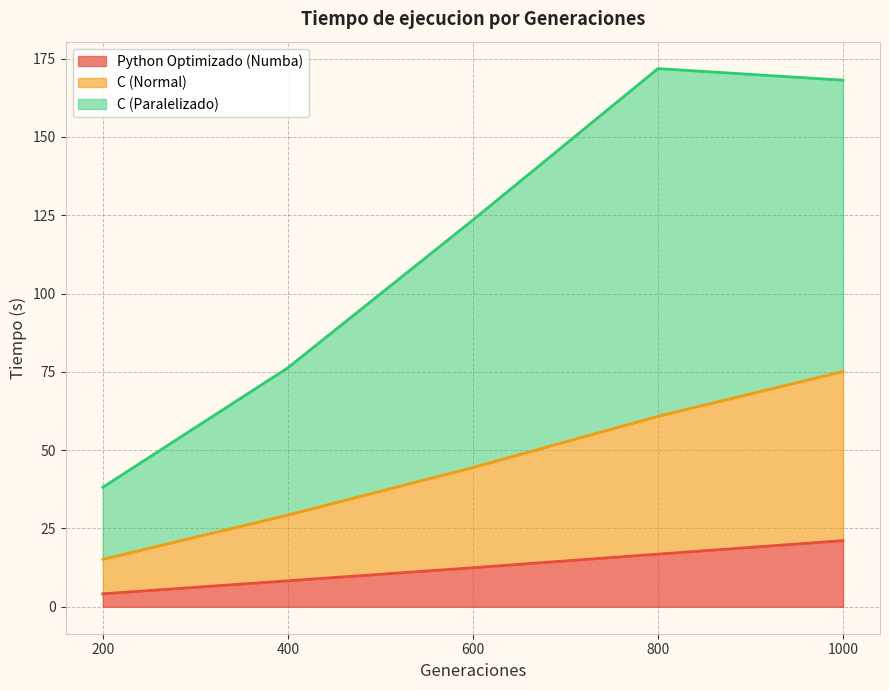

Which series changed the most between 600 and 1000?

C (Paralelizado)